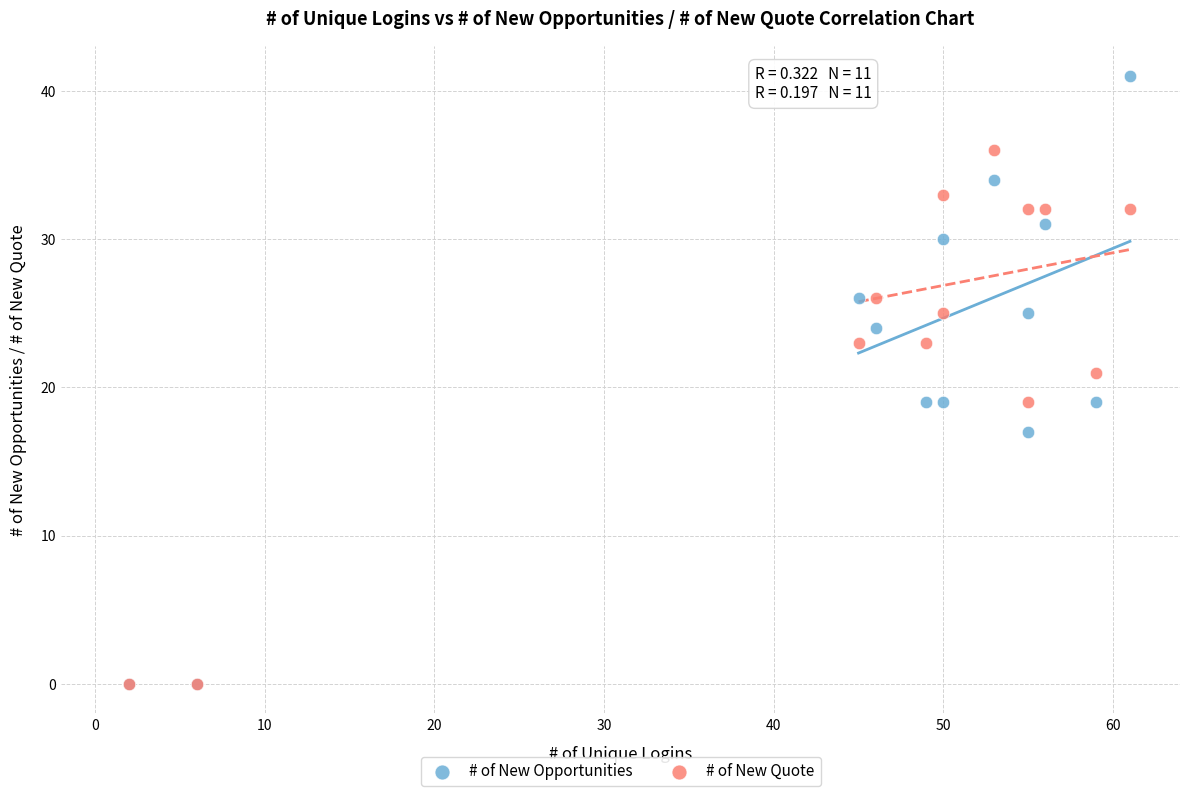

Which series has the widest spread of Y values?

# of New Opportunities